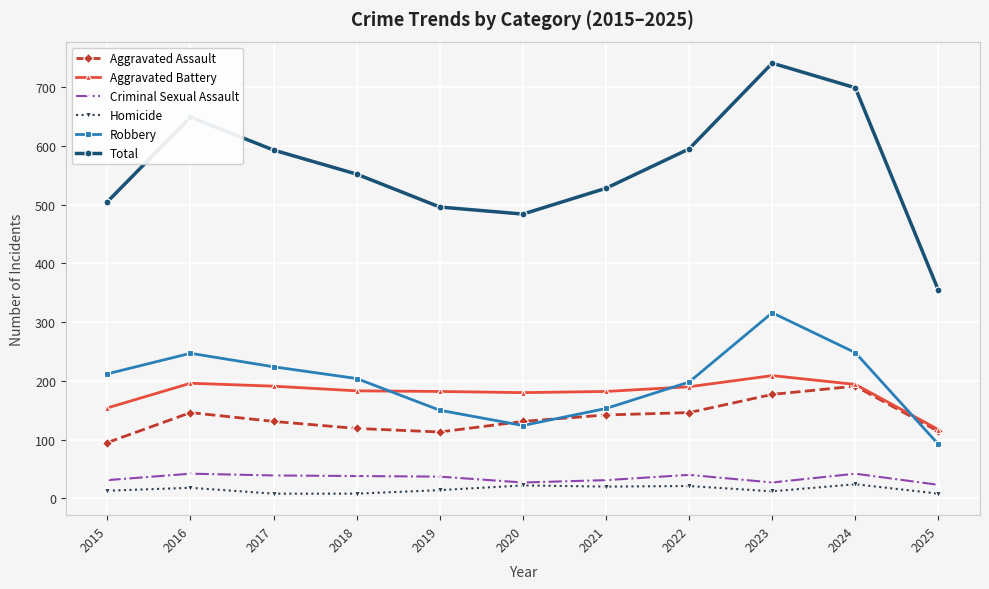

Rank the series at 2021 from highest to lowest value.

Total, Aggravated Battery, Robbery, Aggravated Assault, Criminal Sexual Assault, Homicide